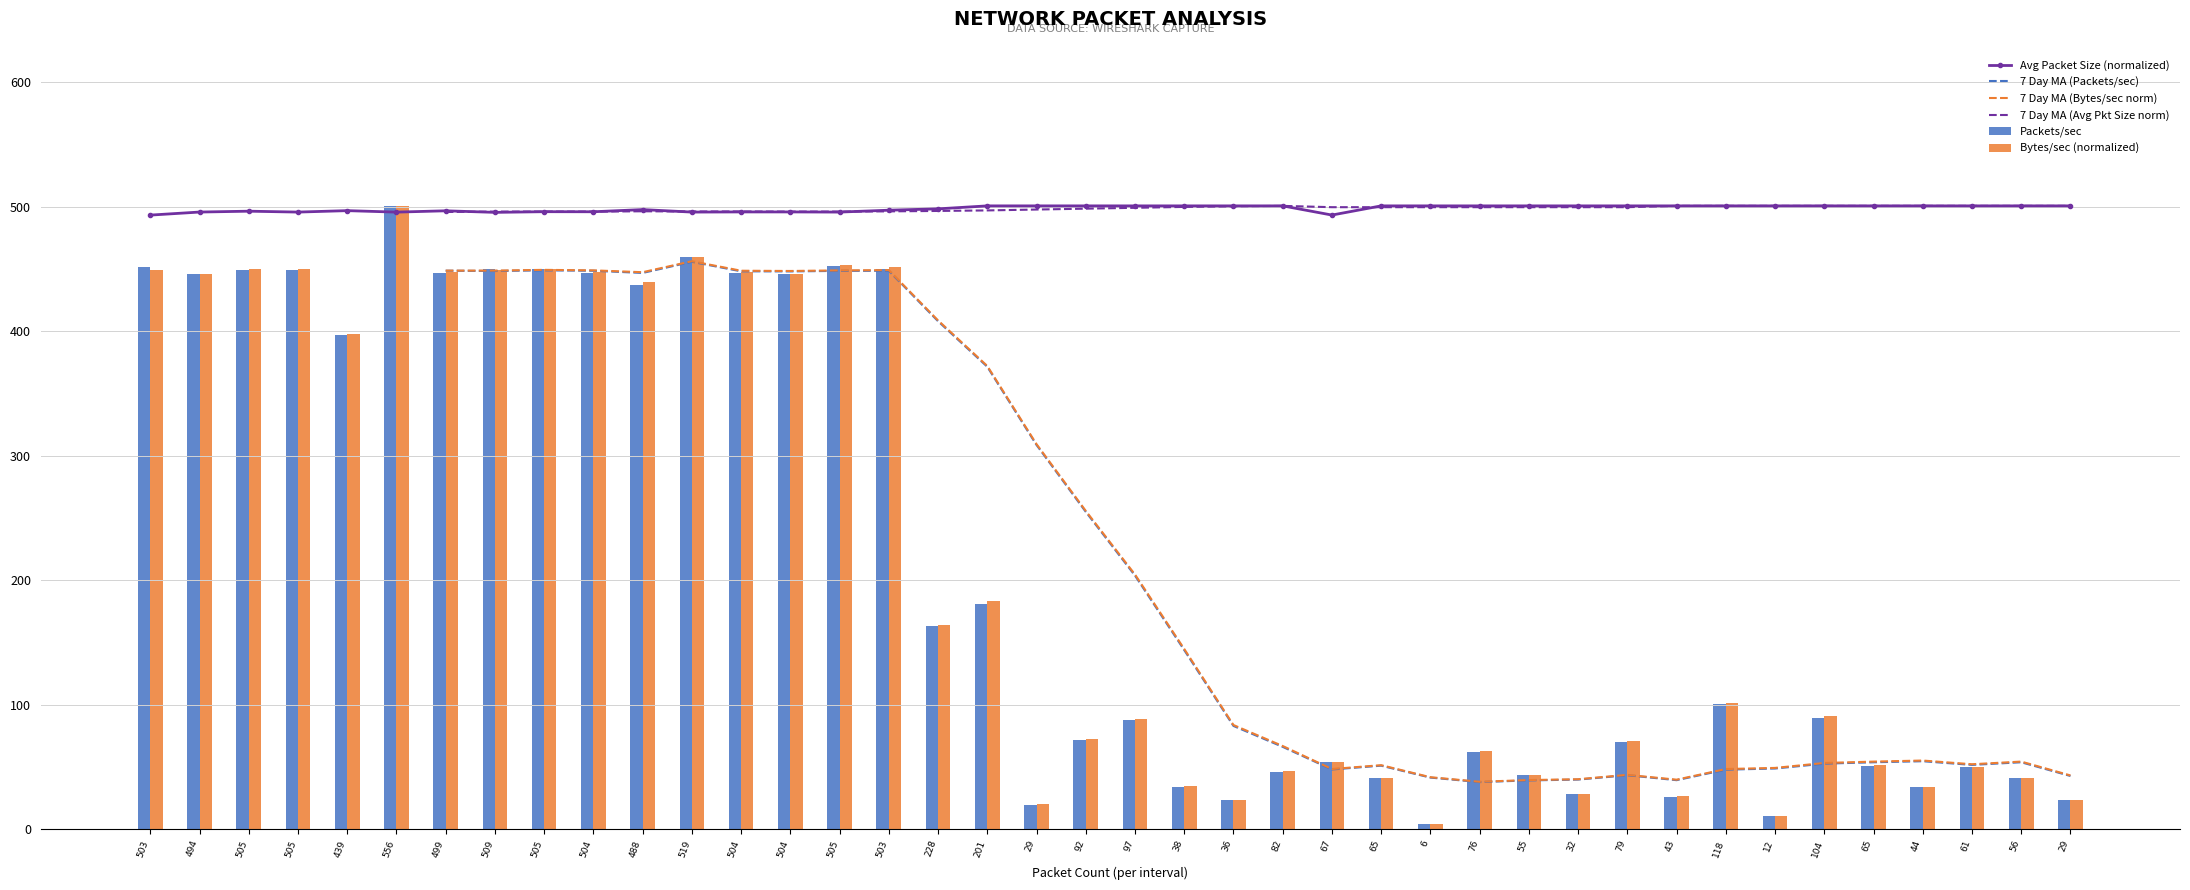

Is it true that Bytes/sec (normalized) equals 212.6 at 488?

False